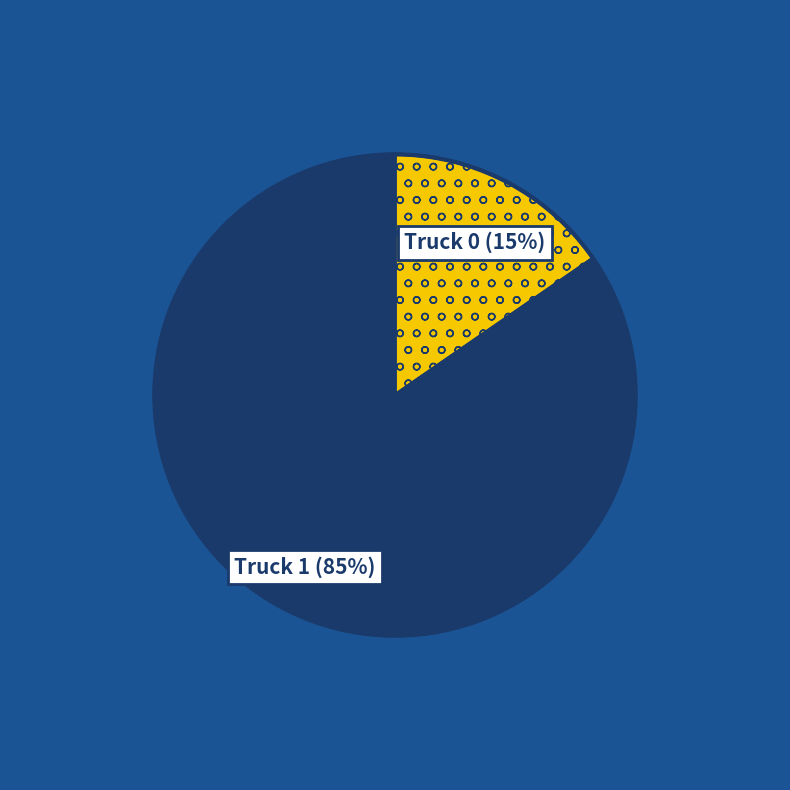

Does any single category account for the majority?

Yes